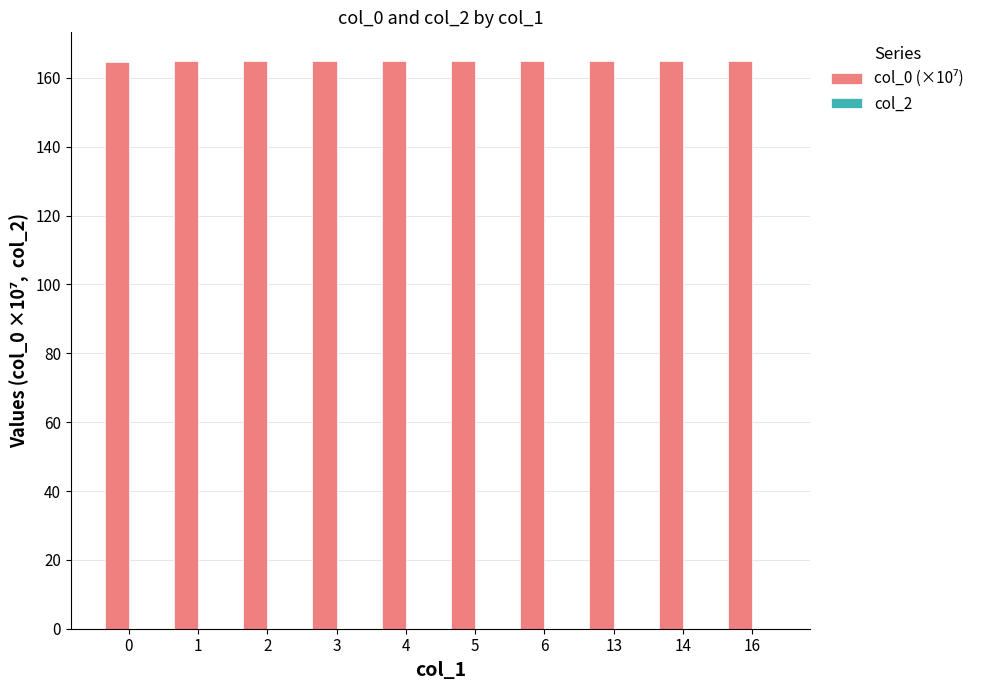

What is the ratio of the value at 4 to the value at 6?

1.0